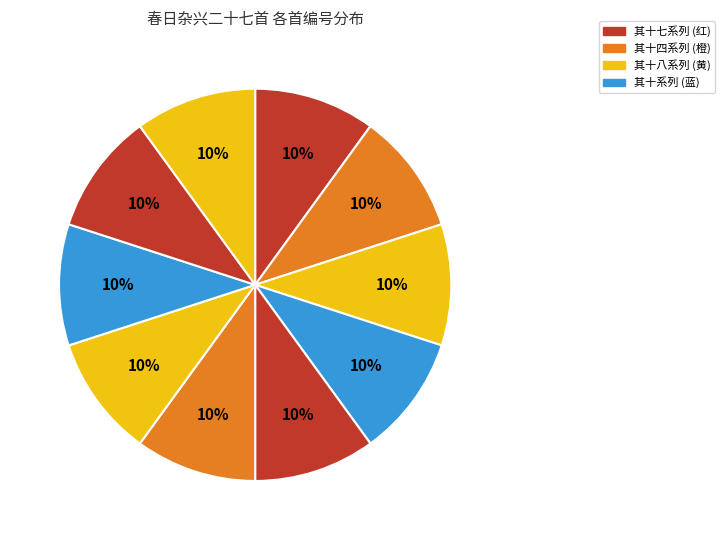

How many segments does this pie chart have?

10